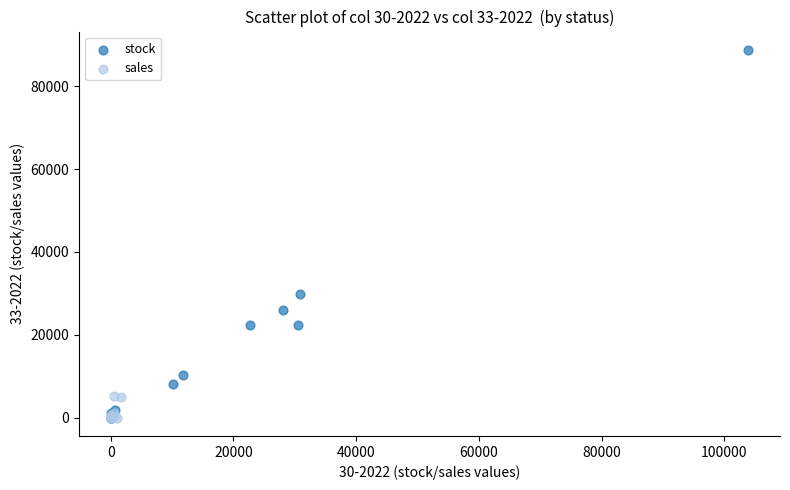

Which series reaches the maximum Y coordinate?

stock